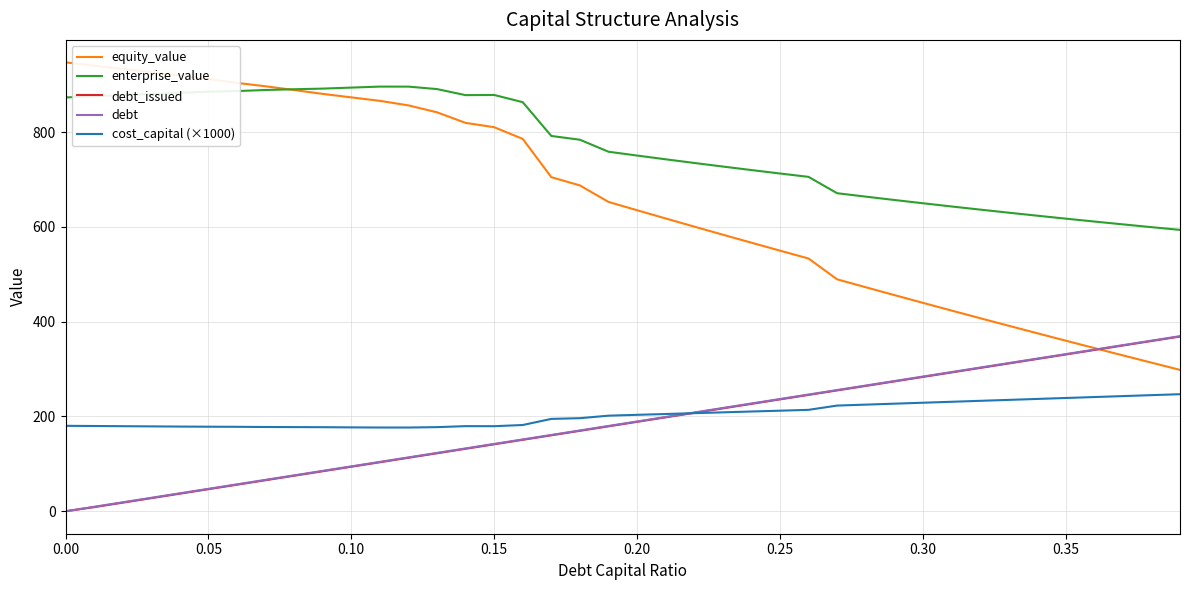

What is the lowest value of the equity_value series?

298.3